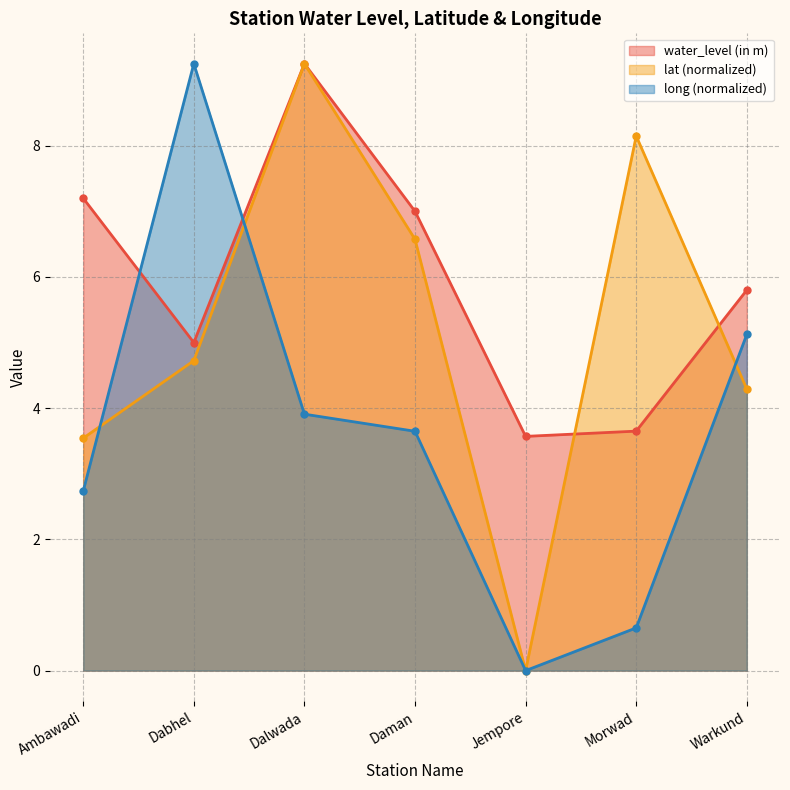

In long, how many points are higher than both neighbors (excluding endpoints)?

1